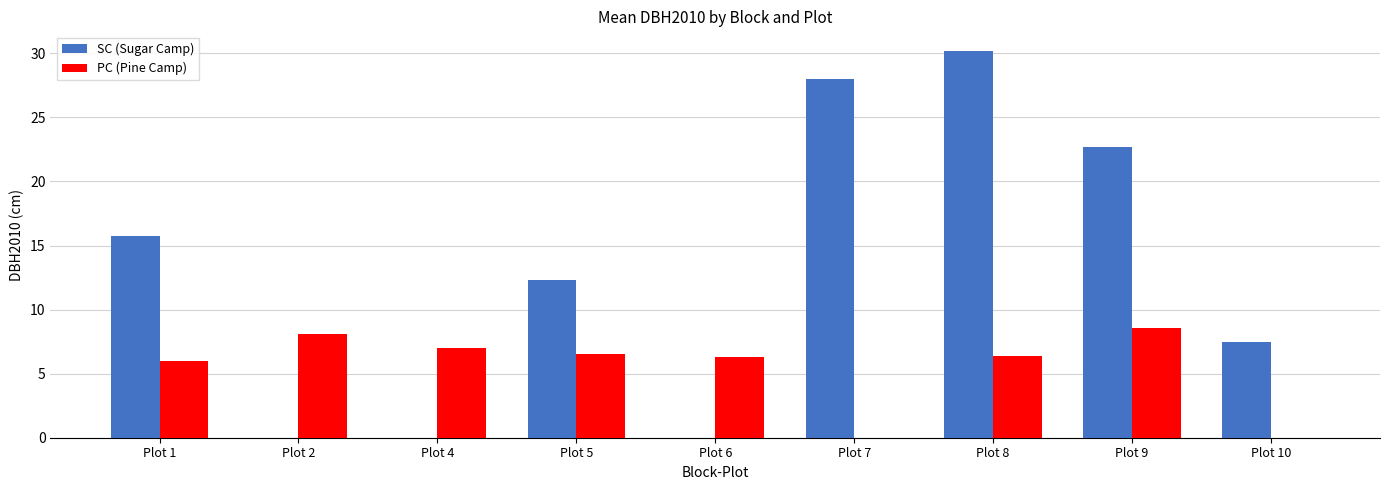

True or false: SC (Sugar Camp) has a value of 15.8 at Plot 1.

True